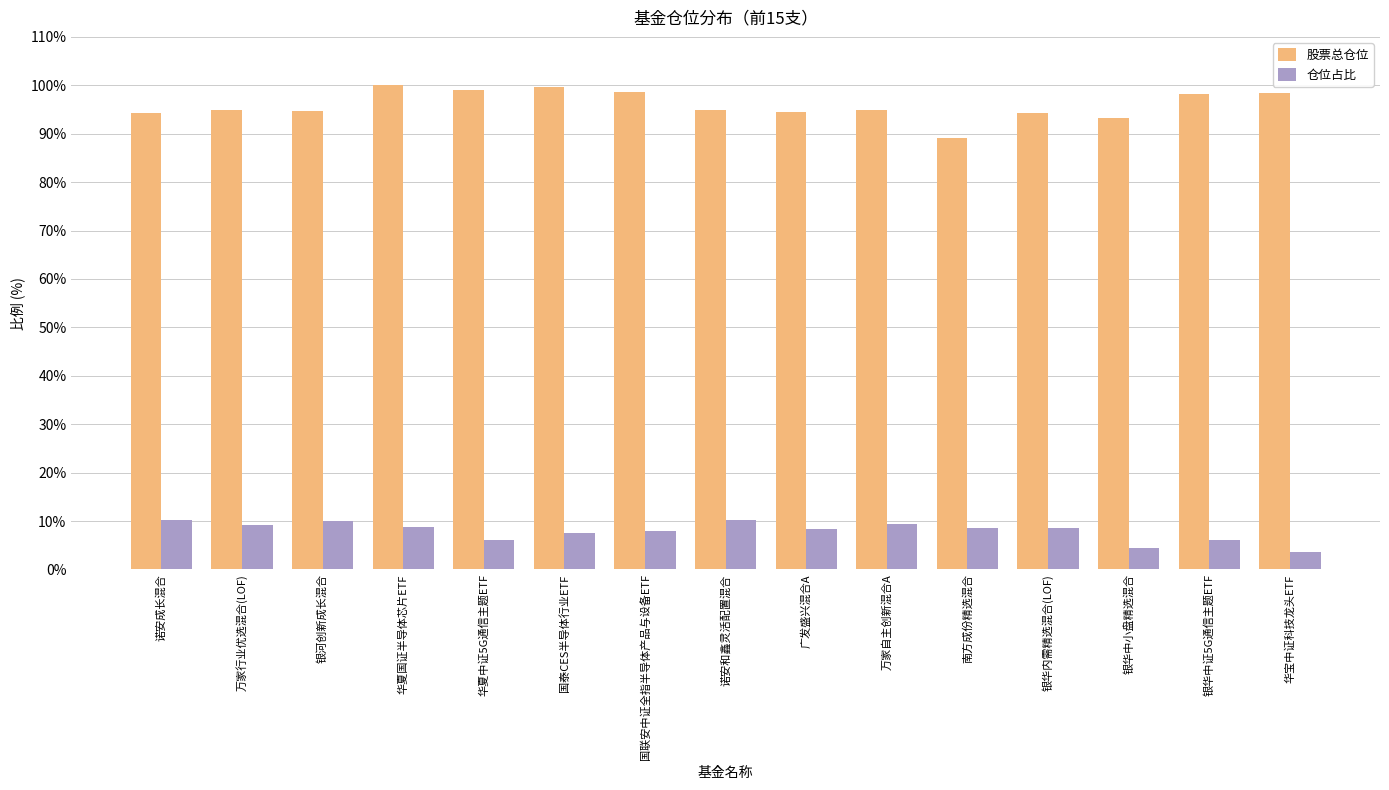

Which series has the largest range (max minus min)?

股票总仓位